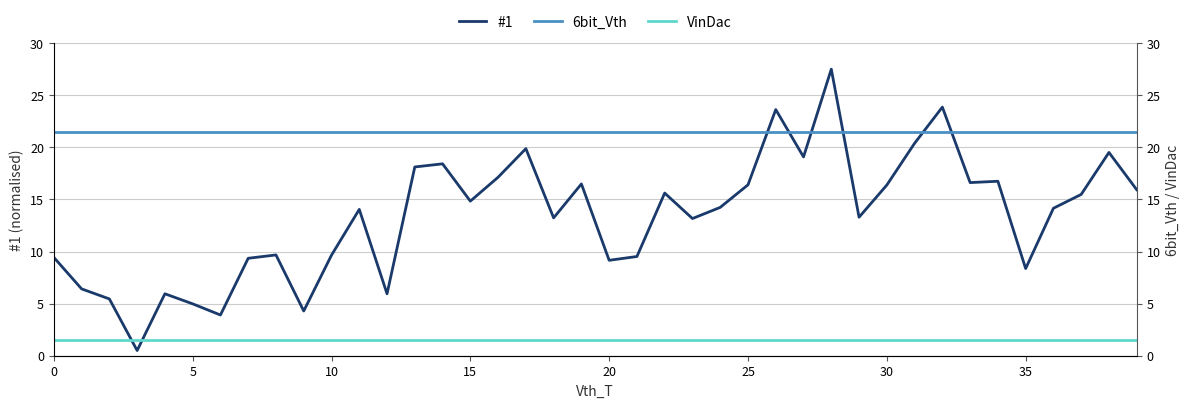

What are all the series names shown in the legend?

#1, 6bit_Vth, VinDac